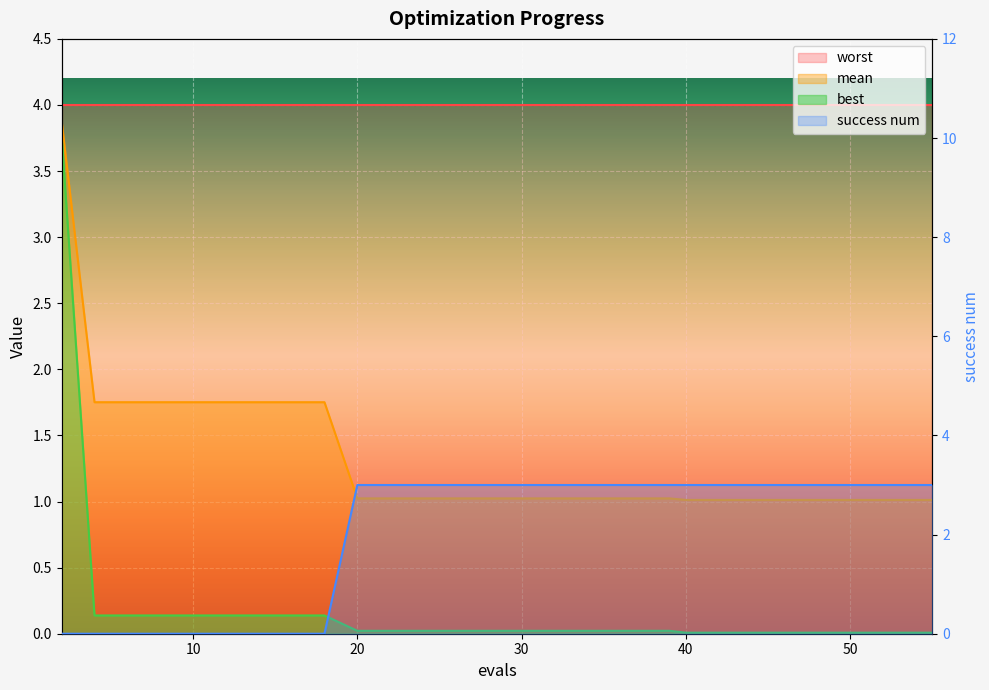

Which series has the widest spread of values?

best